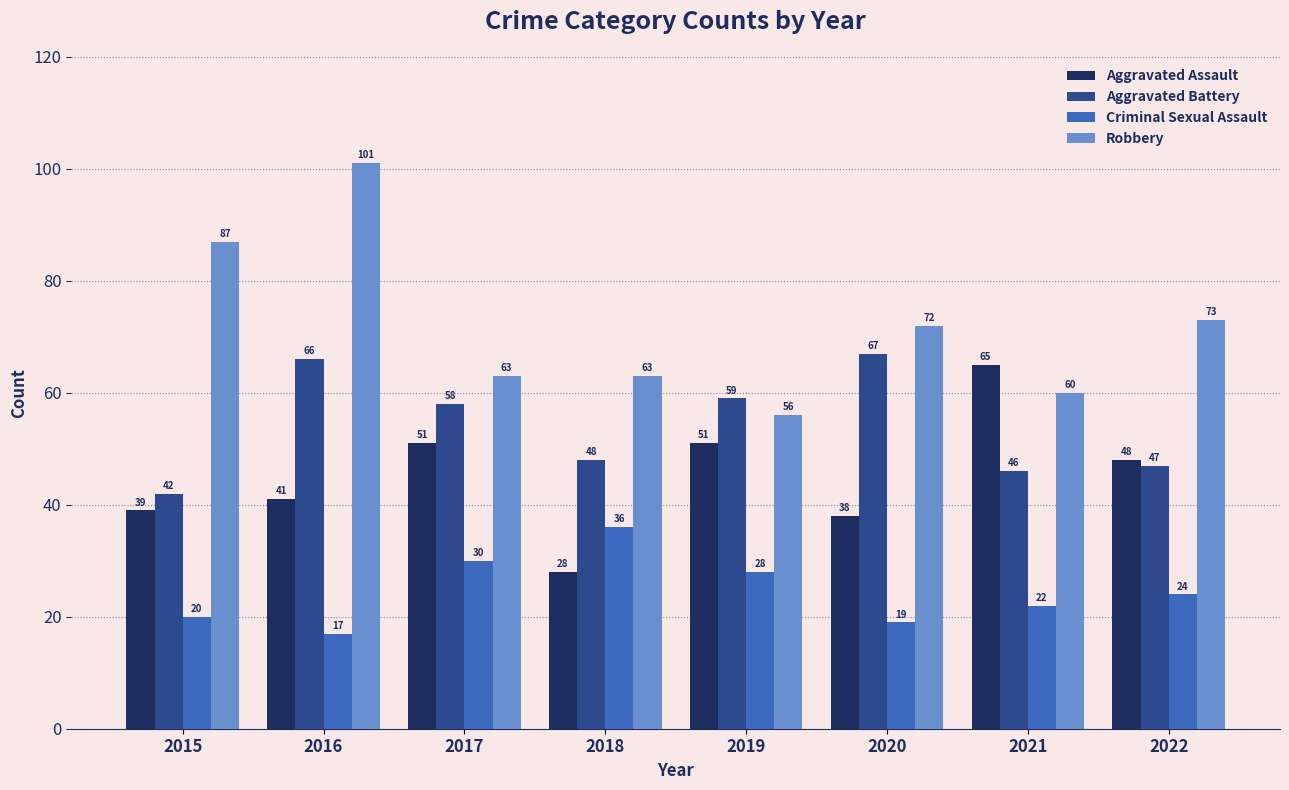

What is the value of the Criminal Sexual Assault bar at the 6th from the left?

19